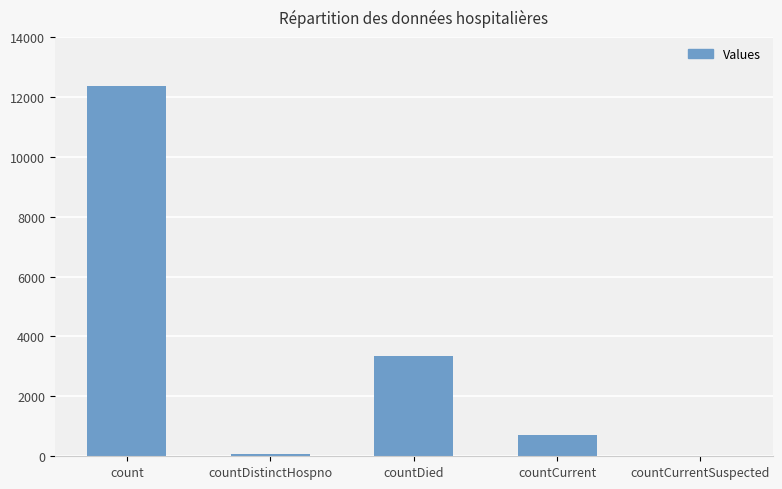

What is the sum of all values?

16466